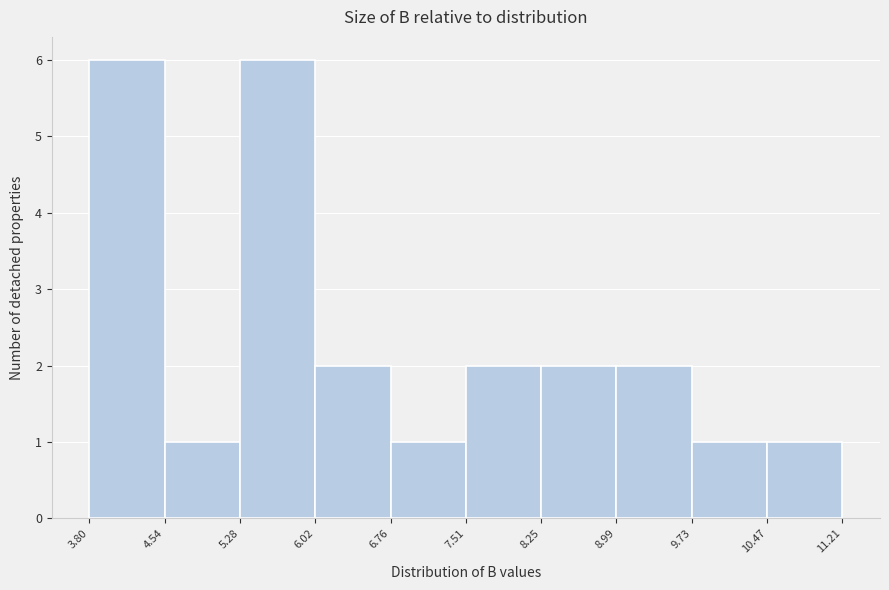

What is the height of the bar covering 7.51 to 8.25 on the x-axis? The values are not printed on the chart, so give them approximately, as read against the axis.

2